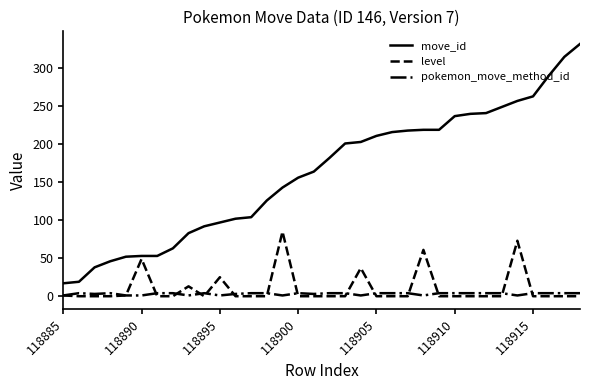

Rank the series by their maximum value, from lowest to highest.

pokemon_move_method_id, level, move_id